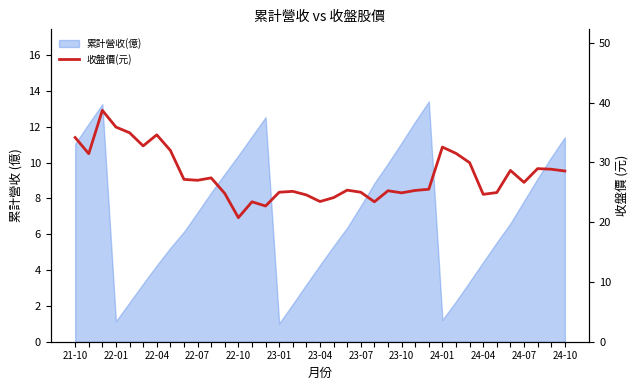

Reading left to right, list all the values displayed in this chart.

34.1	31.4	38.7	35.9	35.0	32.8	34.6	32.0	27.1	27.0	27.4	24.8	20.8	23.4	22.7	25.0	25.1	24.6	23.4	24.1	25.4	25.0	23.4	25.2	24.9	25.3	25.5	32.5	31.5	29.9	24.6	24.9	28.6	26.6	28.9	28.9	28.6